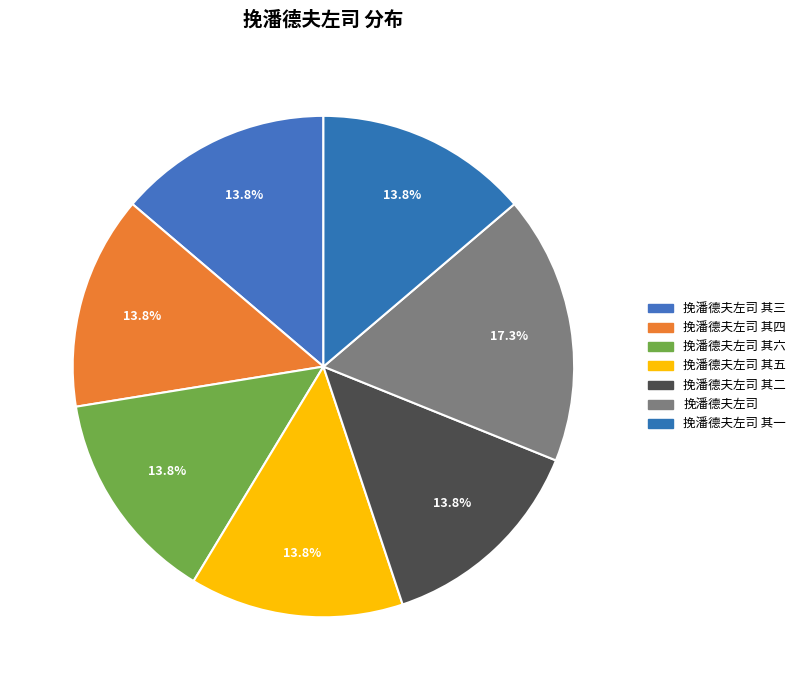

Count the number of slices in the pie.

7